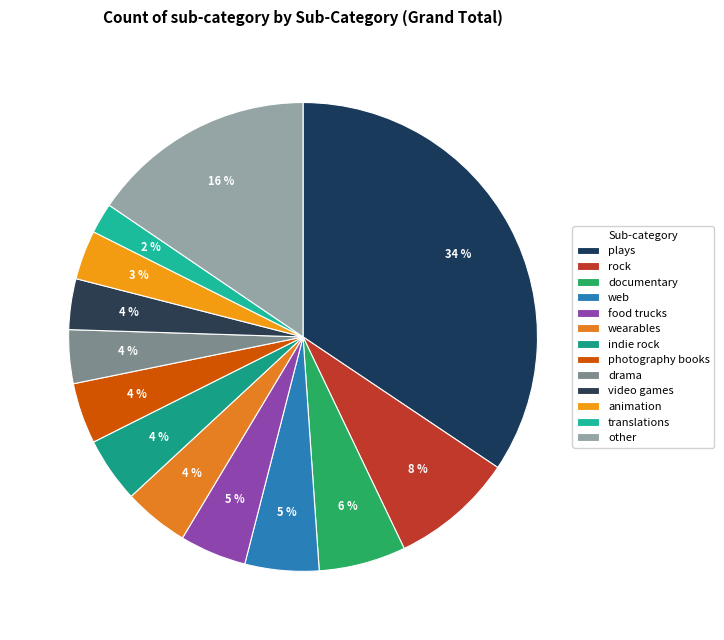

How many segments does this pie chart have?

13